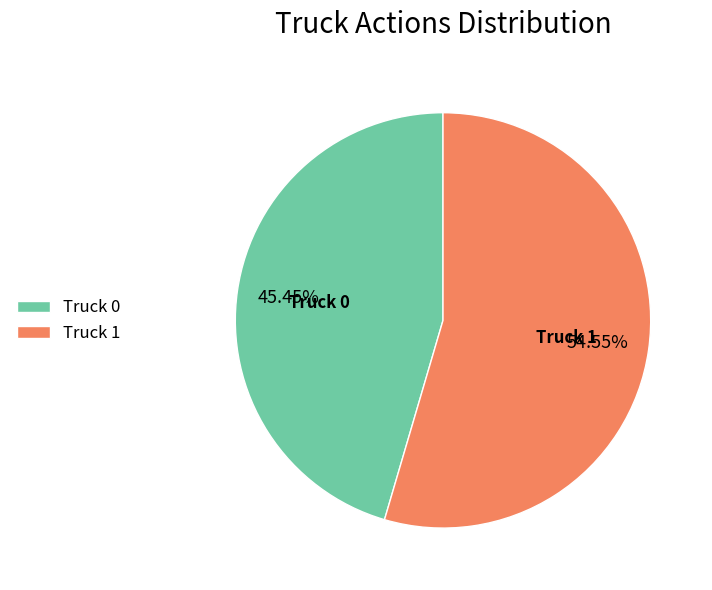

Which slice is the largest?

Truck 1